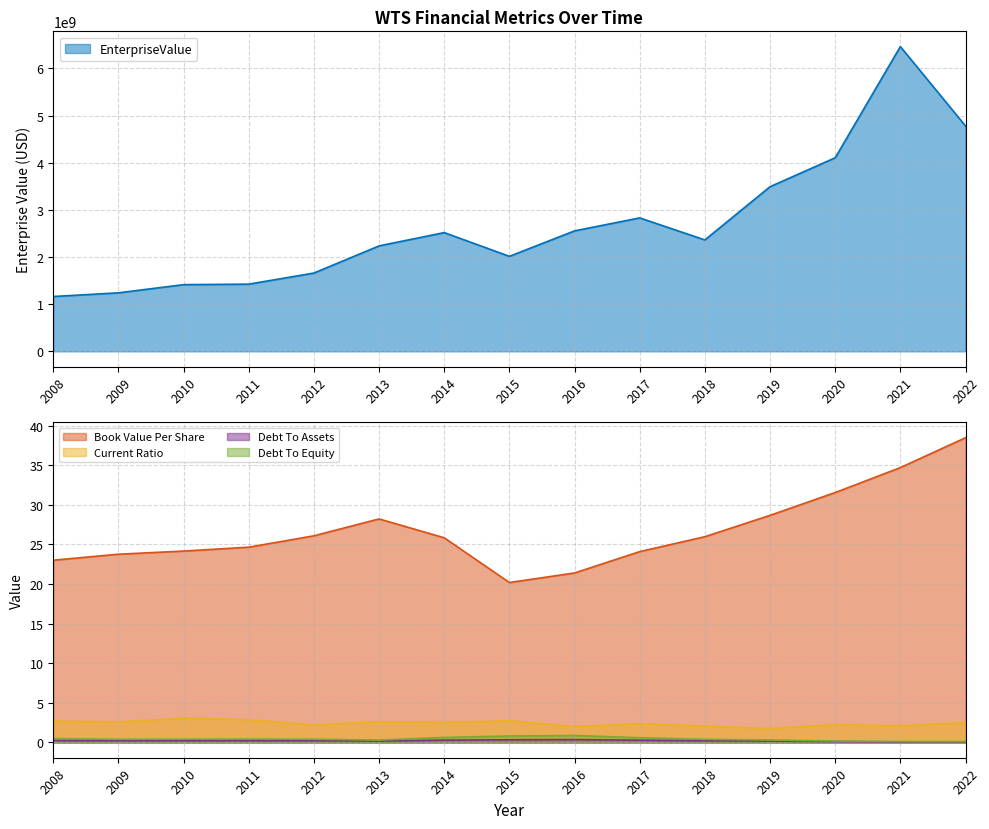

Which category has the highest value in the EnterpriseValue series?

2021